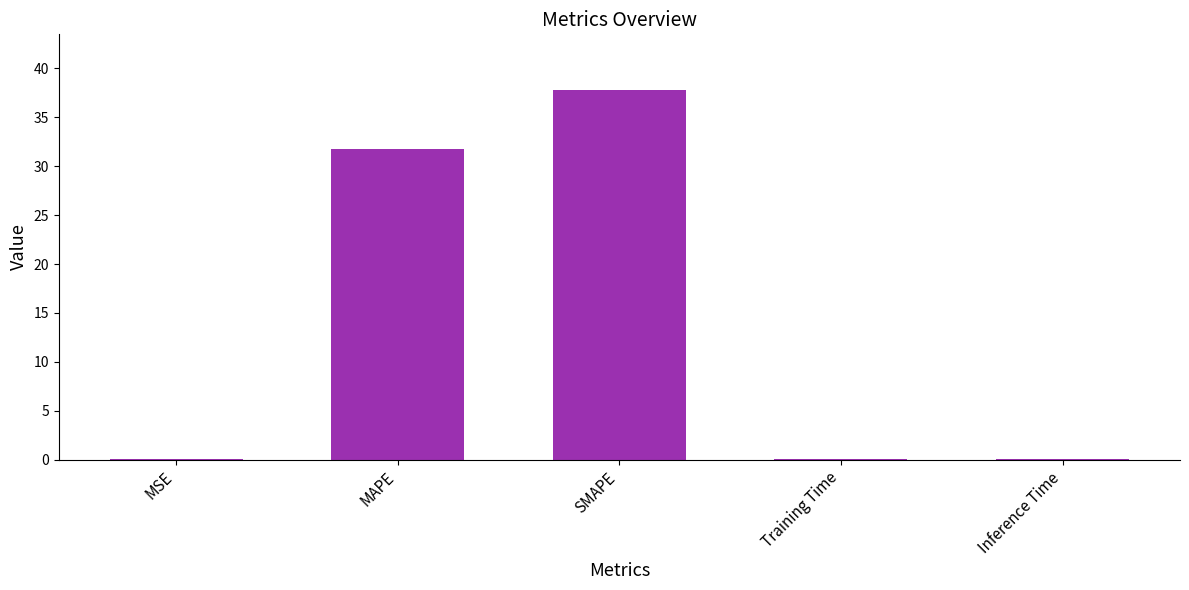

Which has a higher value, MAPE or MSE?

MAPE